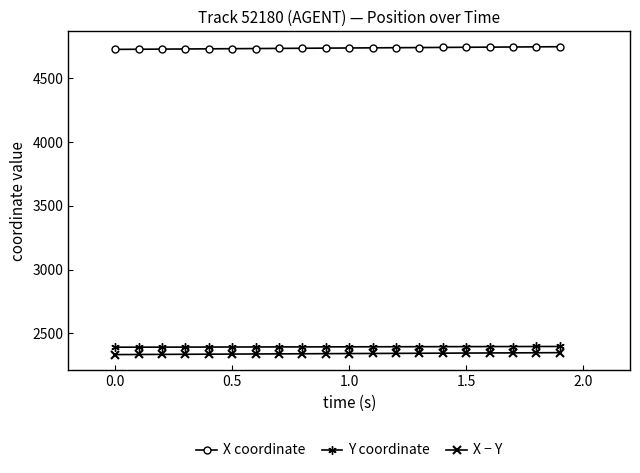

True or false: X − Y and X coordinate intersect in this chart.

False